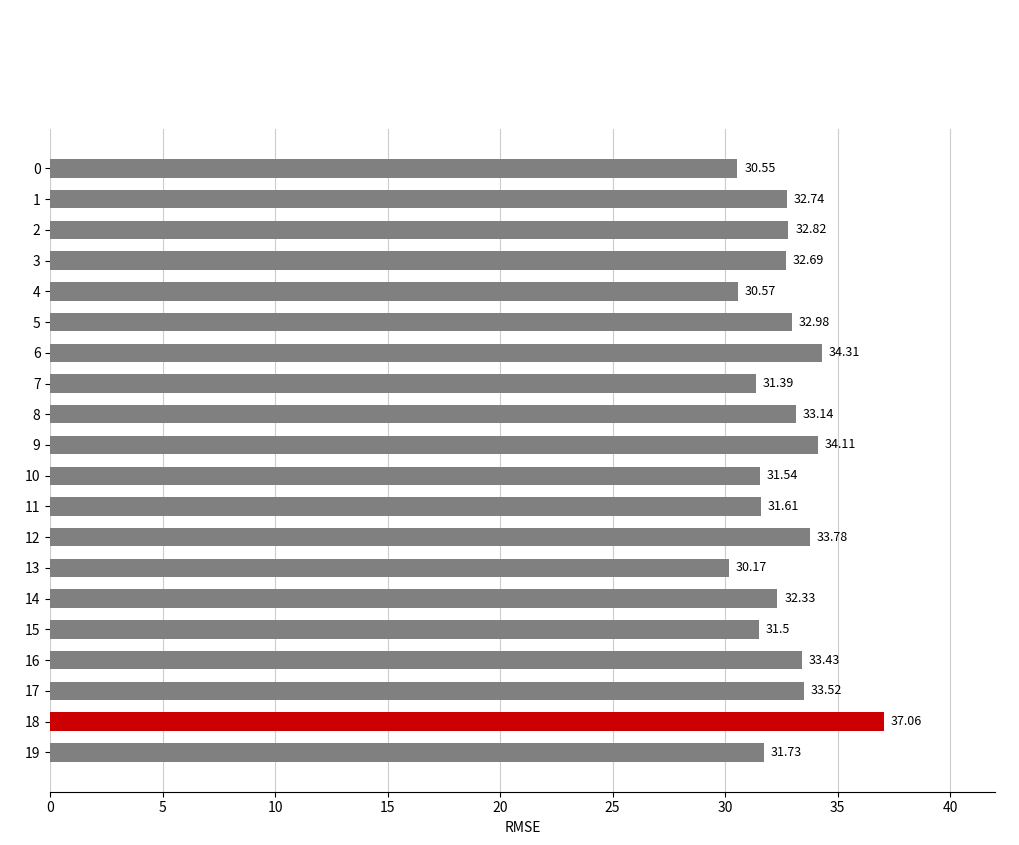

How many values are below 32?

8